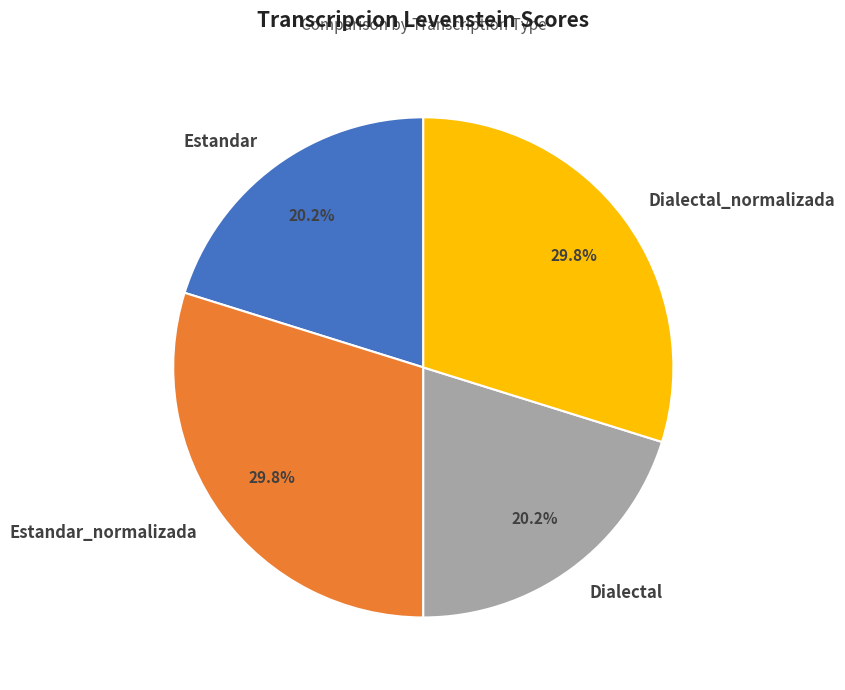

Is it true that Dialectal_normalizada is 43% of the pie?

False